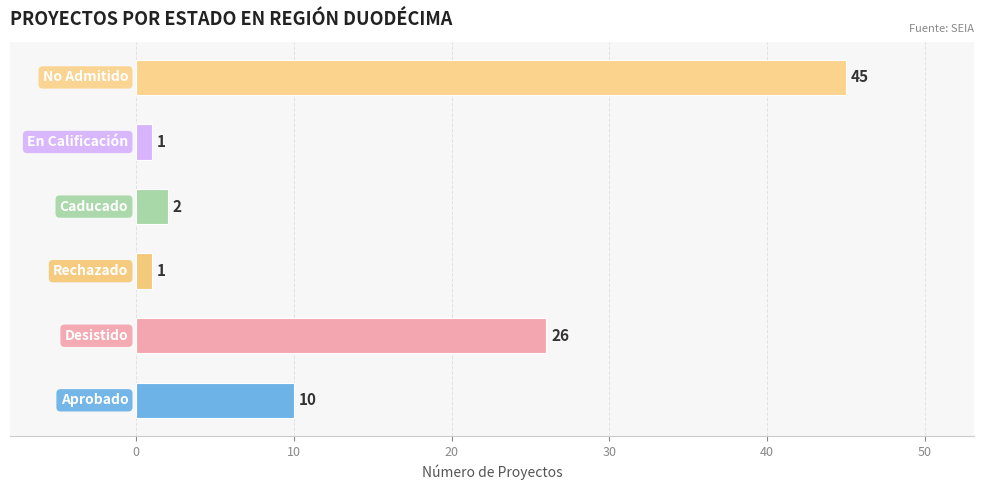

What is the difference between the maximum and minimum values?

44